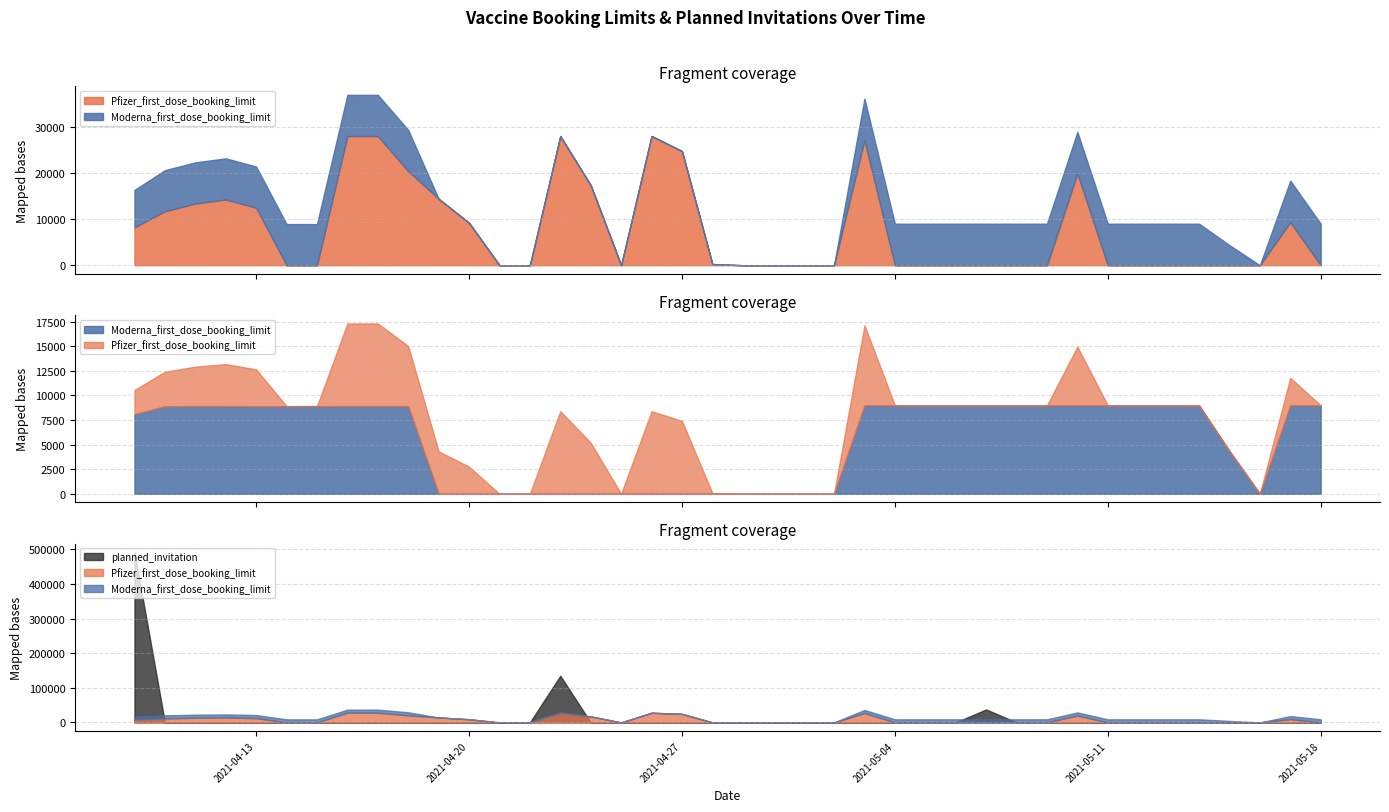

What is the difference between the highest and lowest values at 2021-04-09?

484508.9